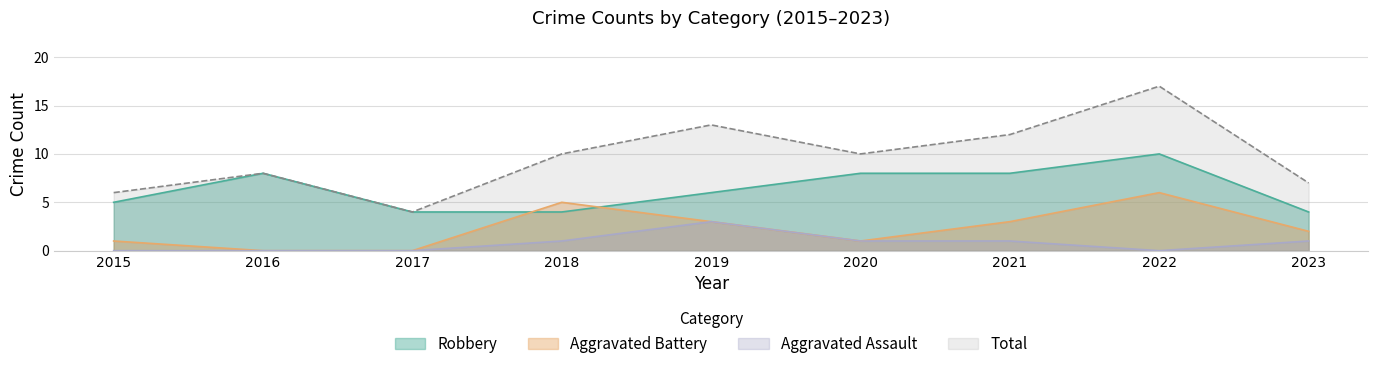

Between 2016 and 2019, which series saw the biggest shift?

Total